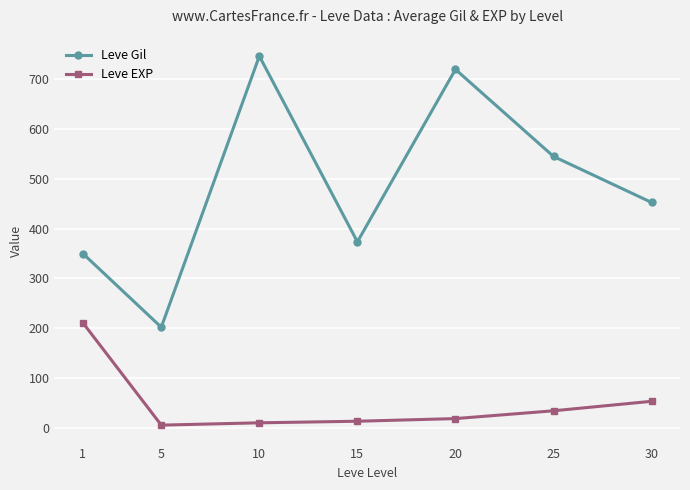

Rank the series at 10 from lowest to highest value.

Leve EXP, Leve Gil